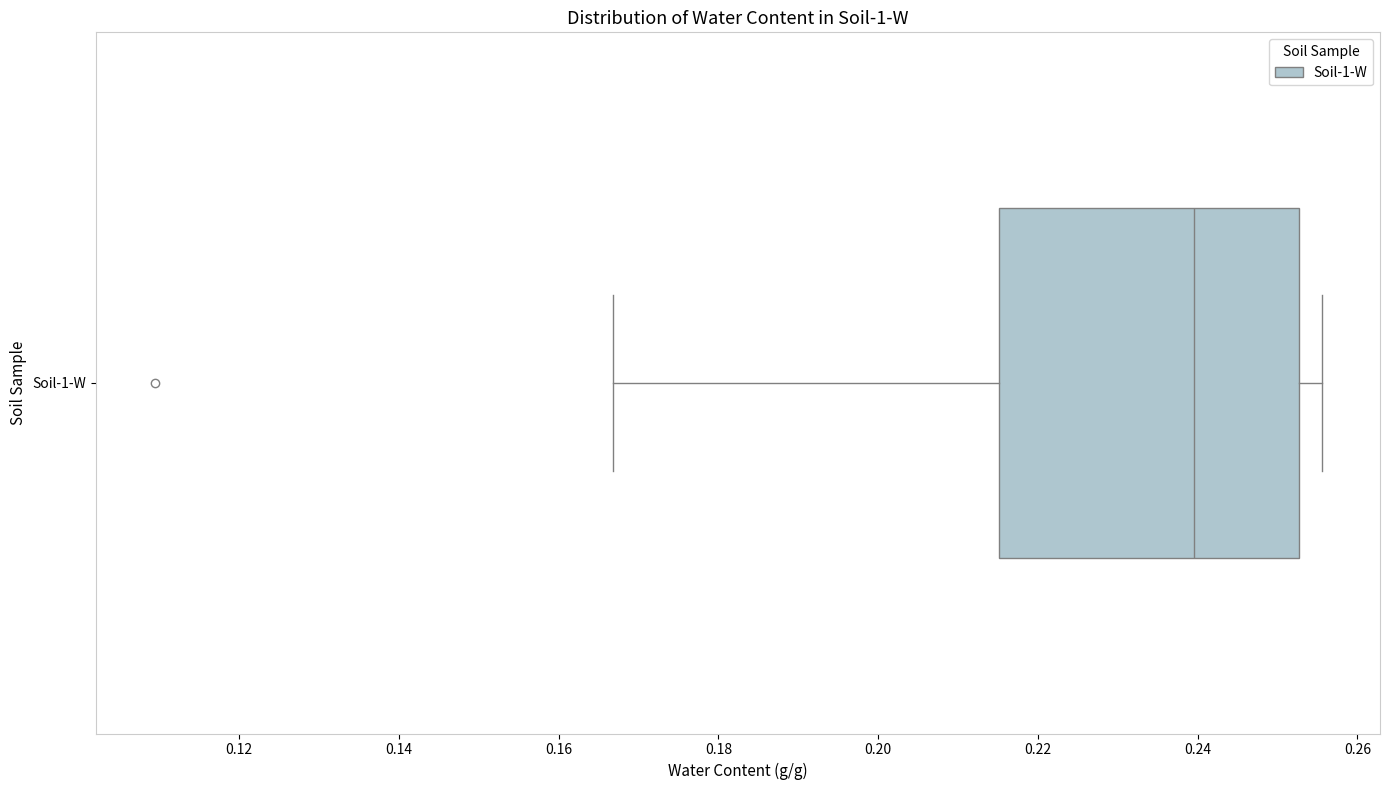

Where is the right edge of the box for Soil-1-W on the x-axis? The values are not printed on the chart, so give them approximately, as read against the axis.

0.252